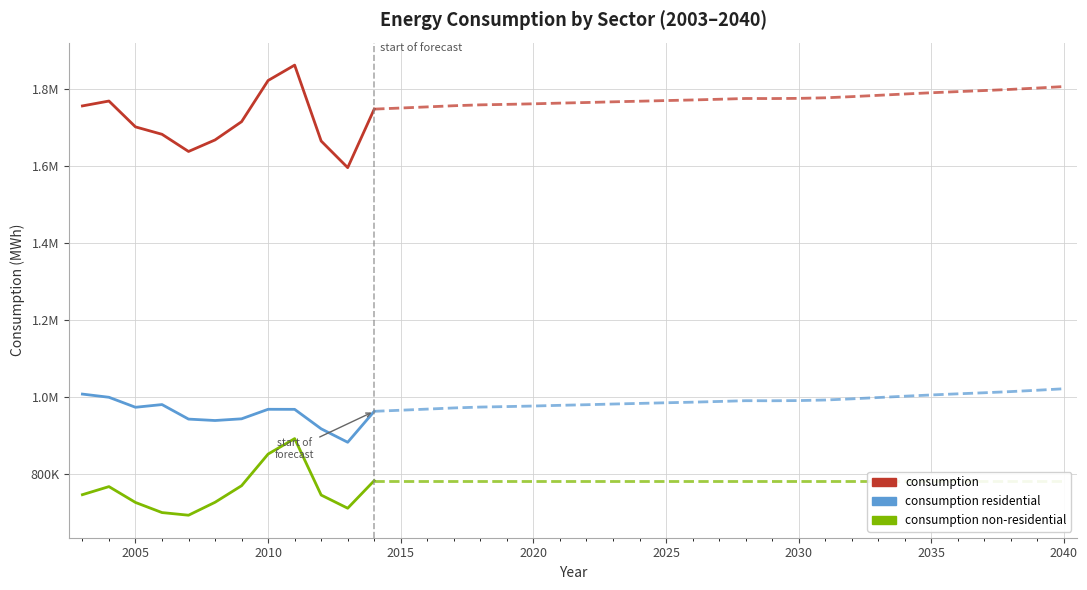

What is the smallest value displayed?

693795